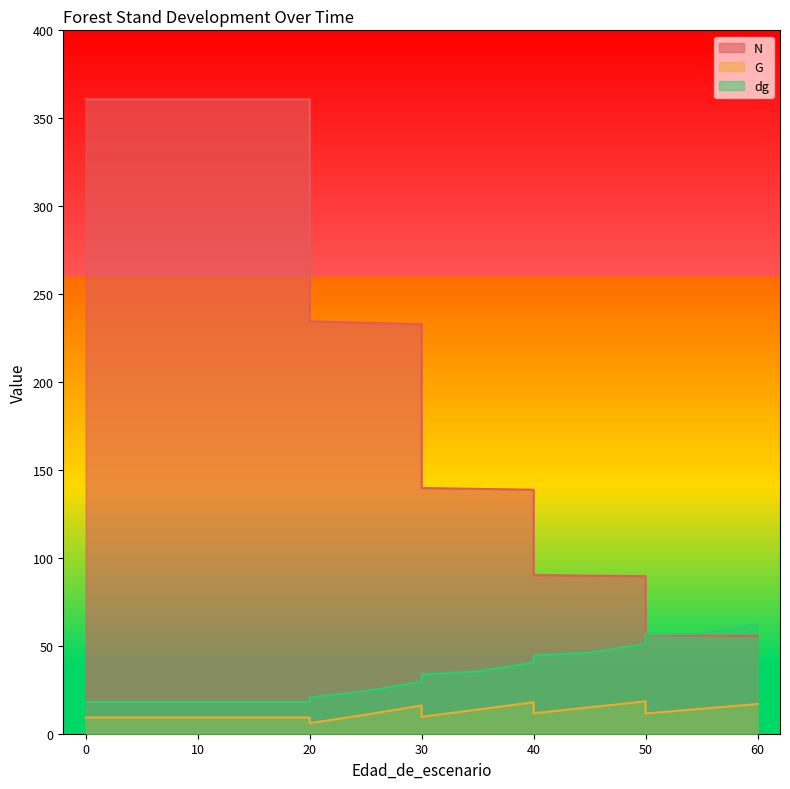

Does the chart display data point markers on the line(s)?

No